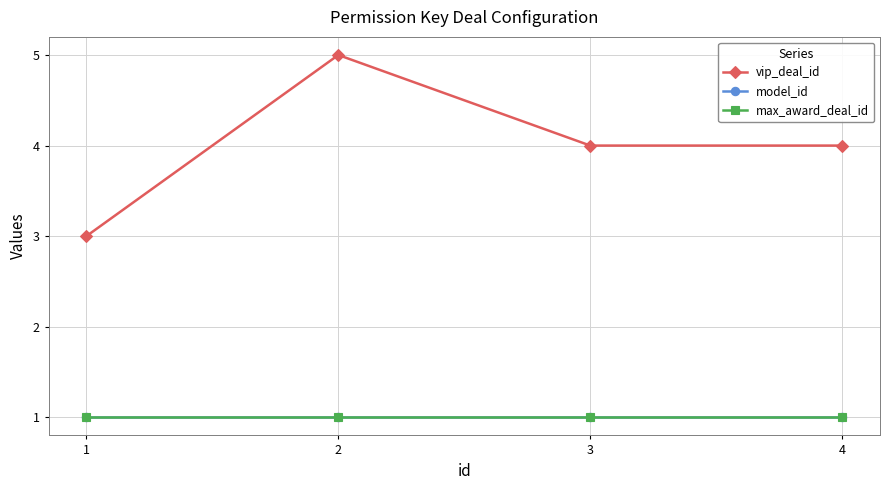

Does the chart have visible grid lines?

Yes